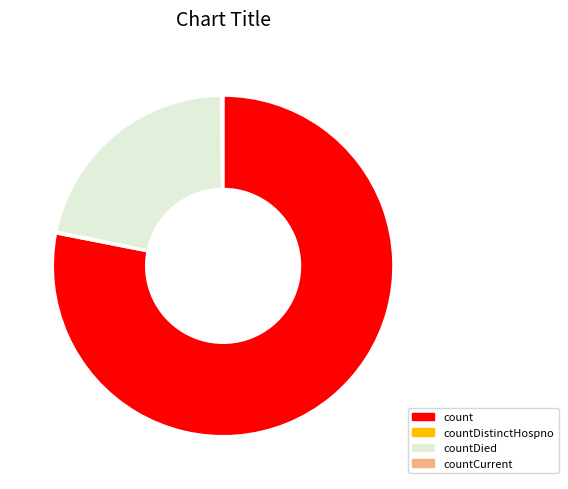

Is it true that countDied is 16% of the pie?

False